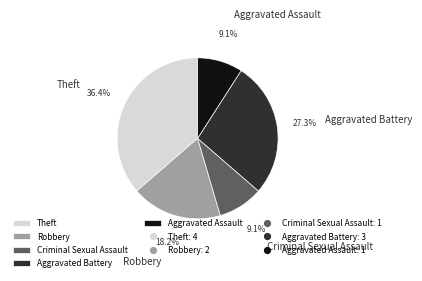

The Aggravated Battery slice represents 27% of the pie. True or false?

True